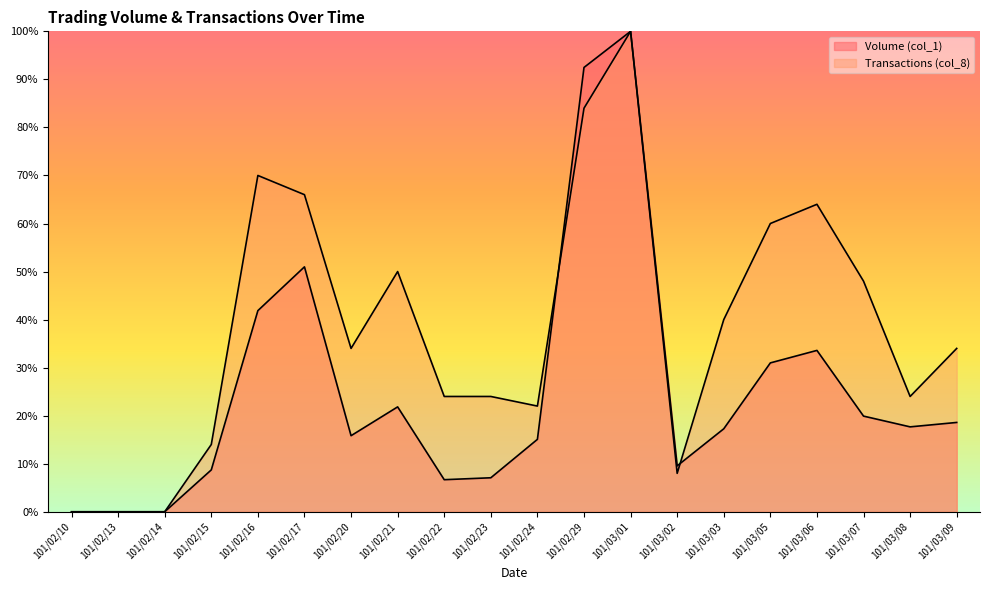

Which series changed the most between 101/02/21 and 101/02/22?

Transactions (col_8)